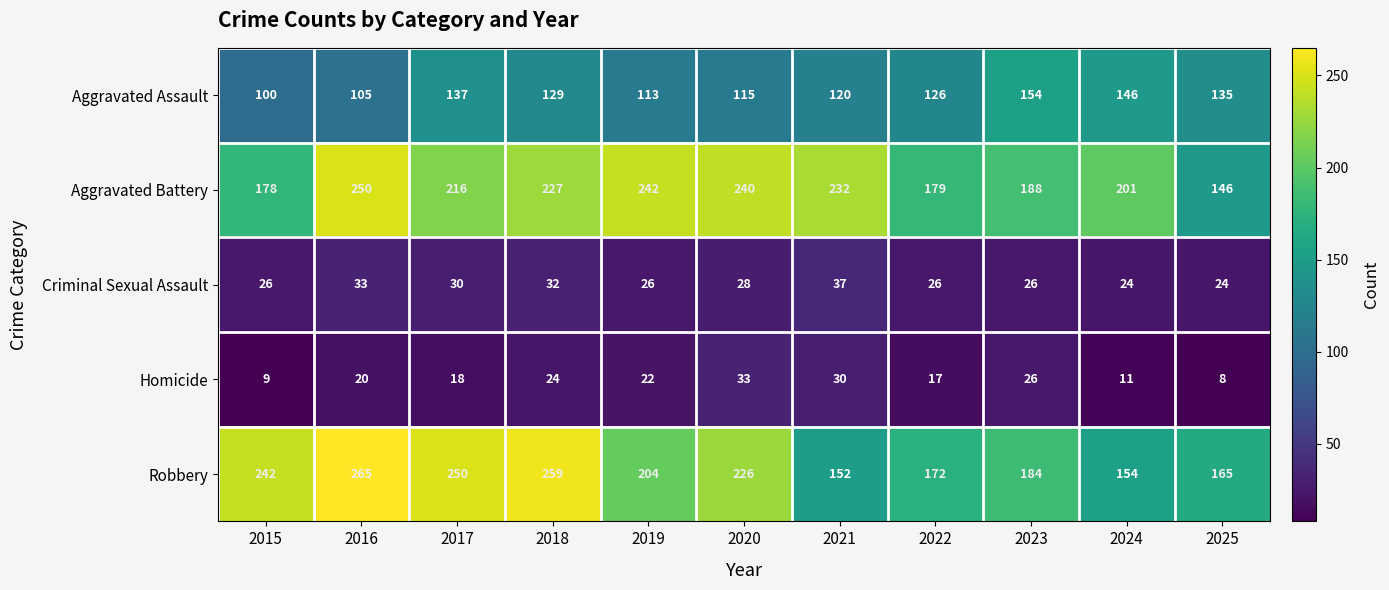

How many data points does each series have?

11